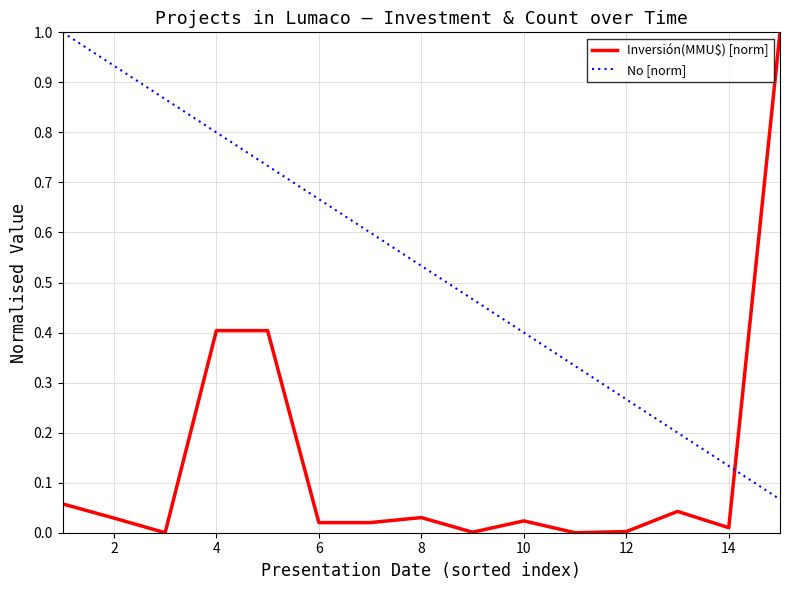

How many distinct data groups are displayed?

2